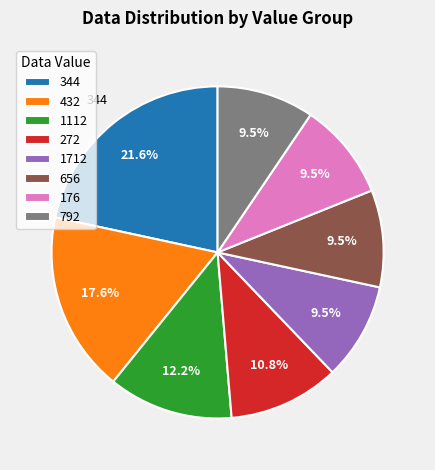

Approximately how many times larger is the value at 1712 compared to 1112?

0.8